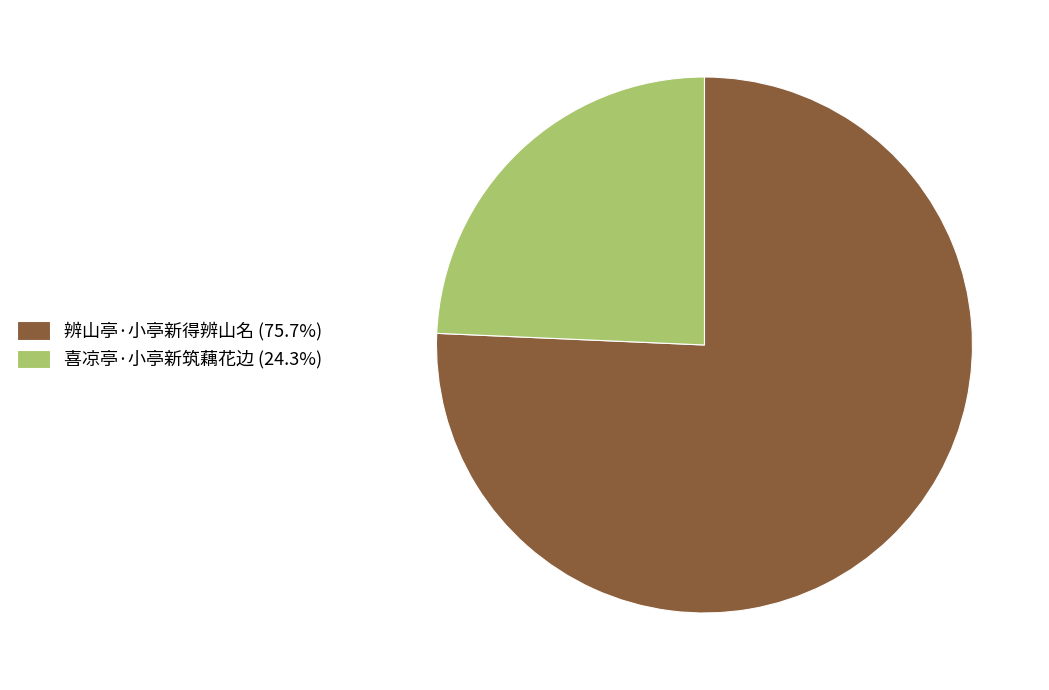

Between 辨山亭·小亭新得辨山名 and 喜凉亭·小亭新筑藕花边, which is larger?

辨山亭·小亭新得辨山名